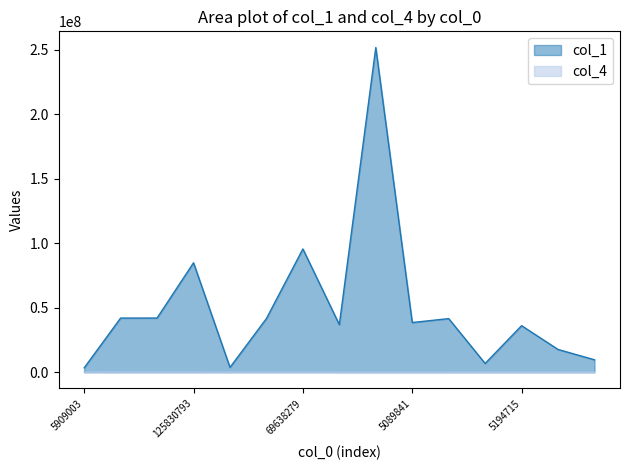

True or false: col_4 and col_1 cross at least once.

False